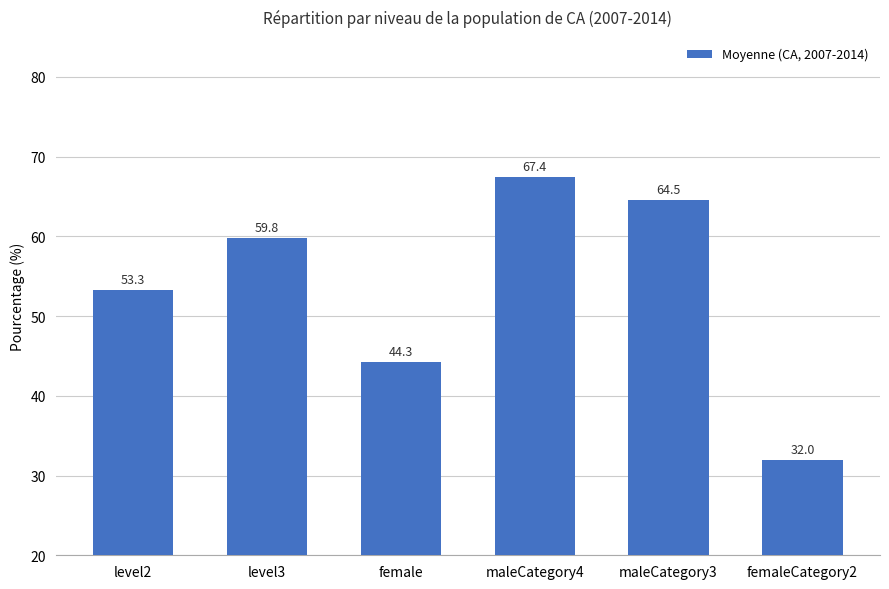

What is the ratio of the value at maleCategory3 to the value at femaleCategory2?

2.0